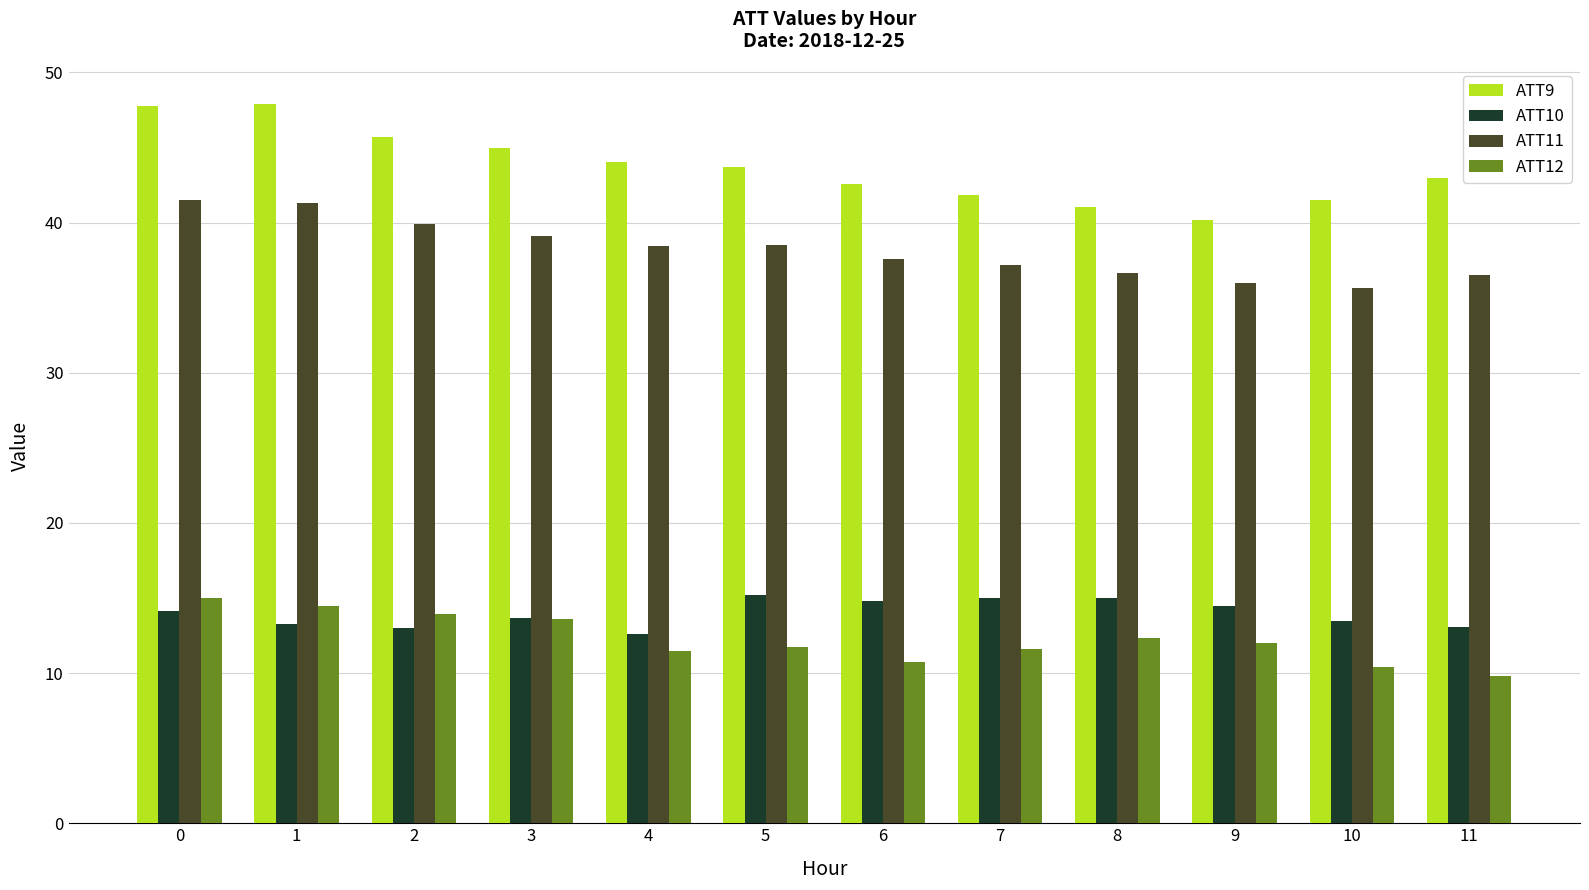

What is the value of the ATT11 bar at the 4th from the left?

39.1